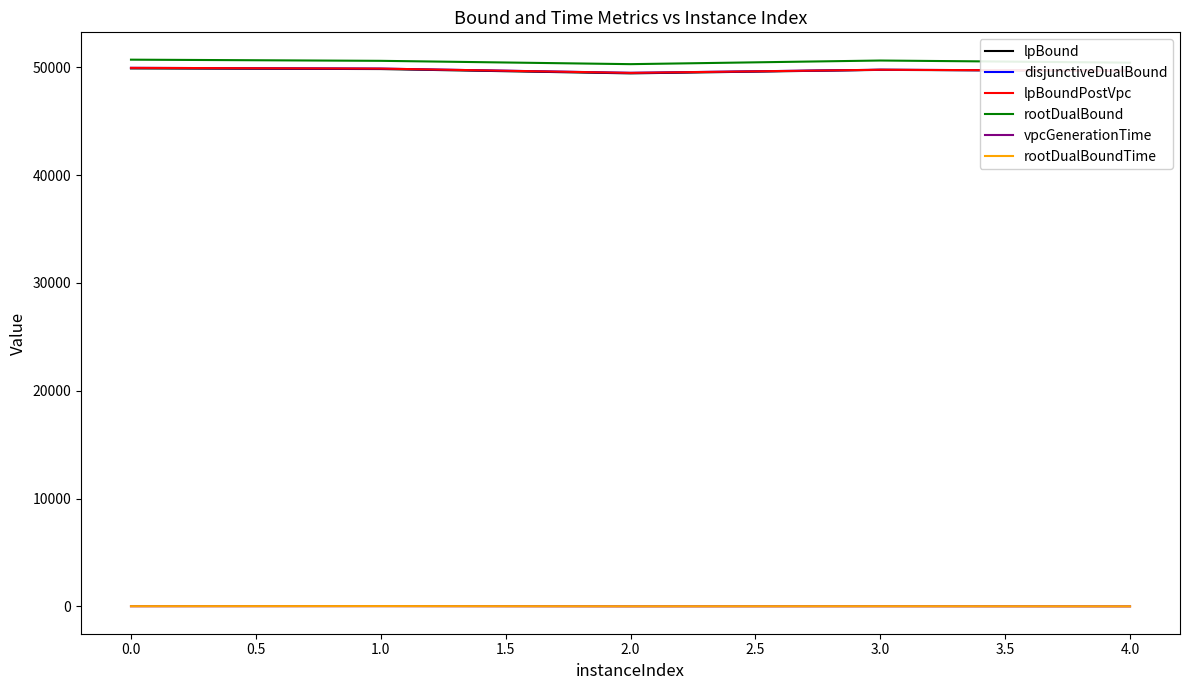

What is the minimum value shown in the chart?

5.2